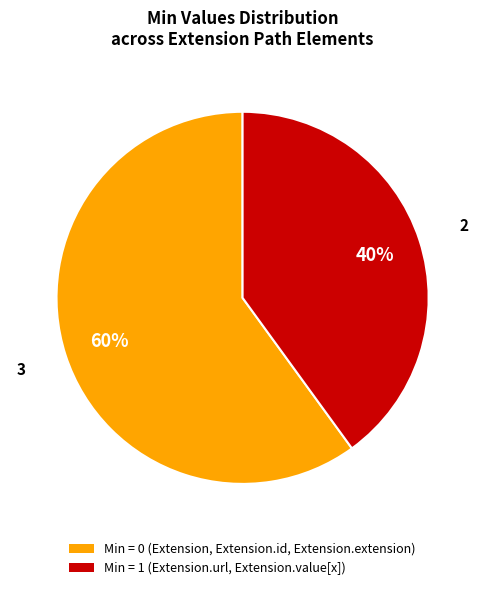

To the nearest percent, what is the difference between the largest and smallest slice percentages?

20%